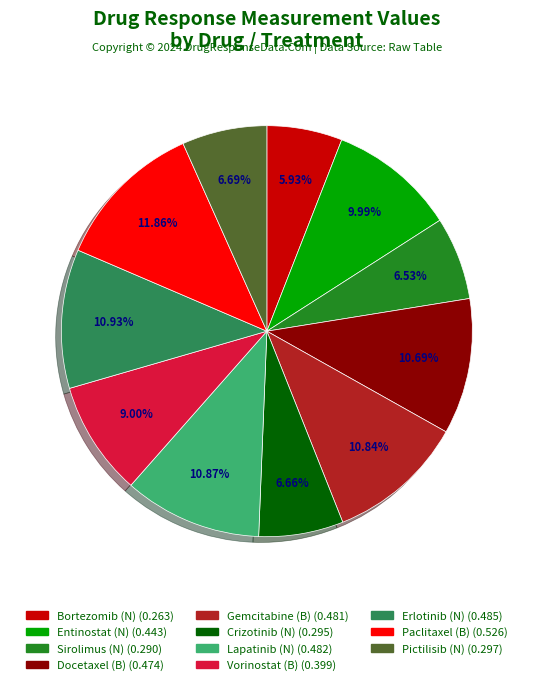

Which category has the smallest portion of the pie?

Bortezomib (N)